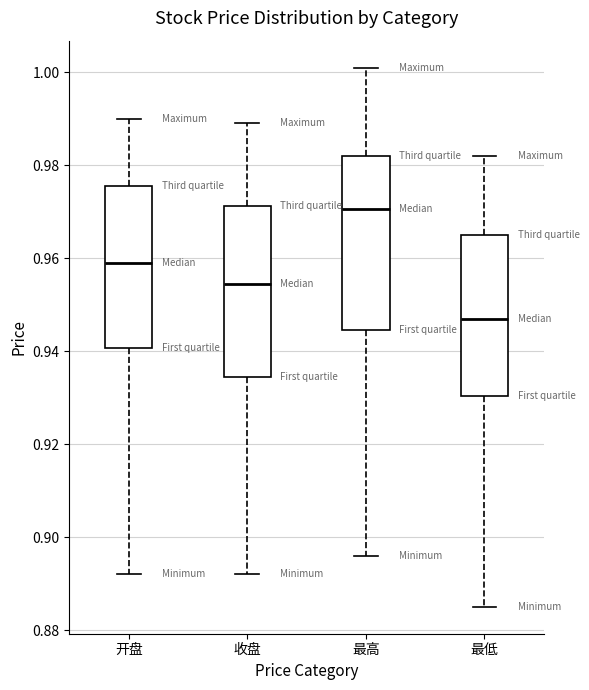

Reading left to right, transcribe this box plot: for each box, give where its median line is, the range the box spans, and where its two whiskers end, as read against the y-axis. The values are not printed on the chart, so give them approximately, as read against the axis.

开盘: median 0.960, box 0.940 to 0.976, whiskers 0.892 to 0.990
收盘: median 0.954, box 0.934 to 0.972, whiskers 0.892 to 0.990
最高: median 0.970, box 0.944 to 0.982, whiskers 0.896 to 1.002
最低: median 0.948, box 0.930 to 0.966, whiskers 0.886 to 0.982